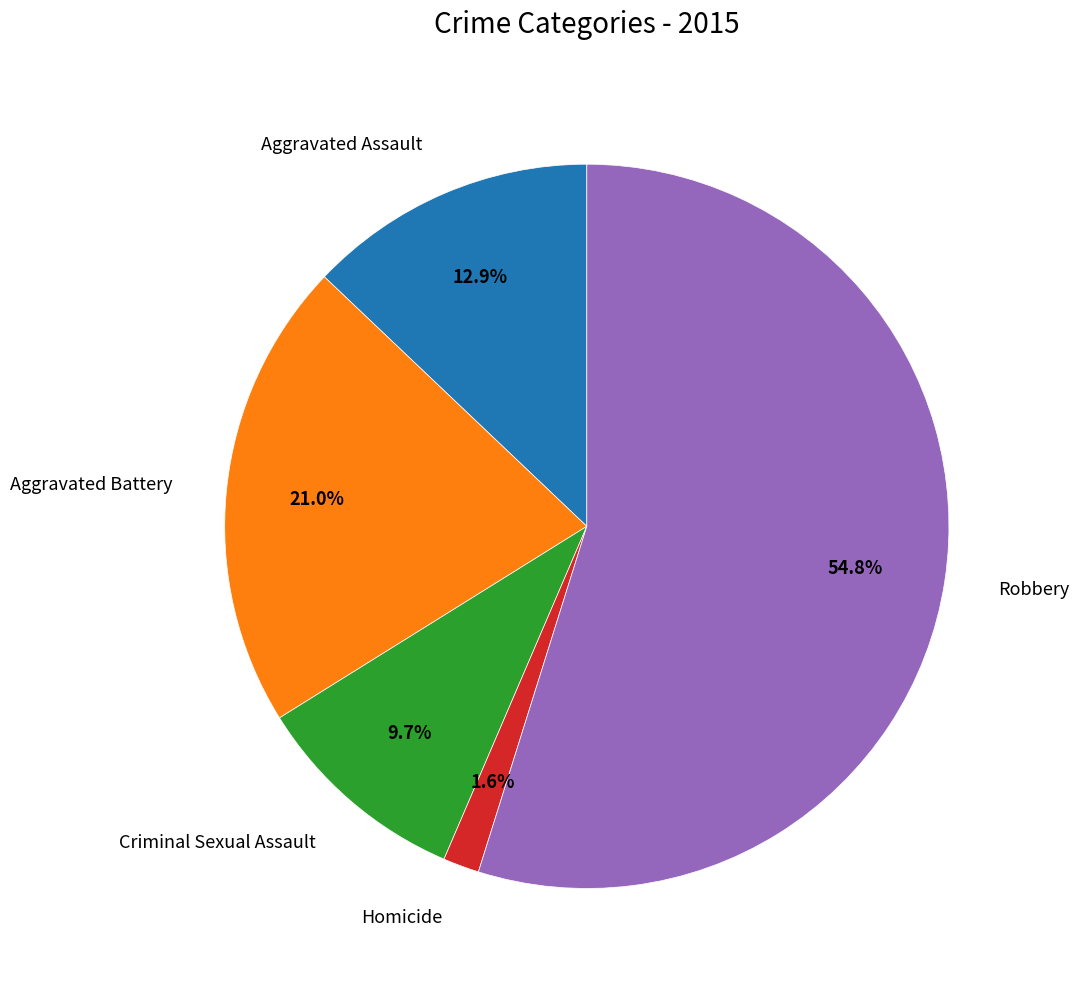

Between Robbery and Criminal Sexual Assault, which is larger?

Robbery